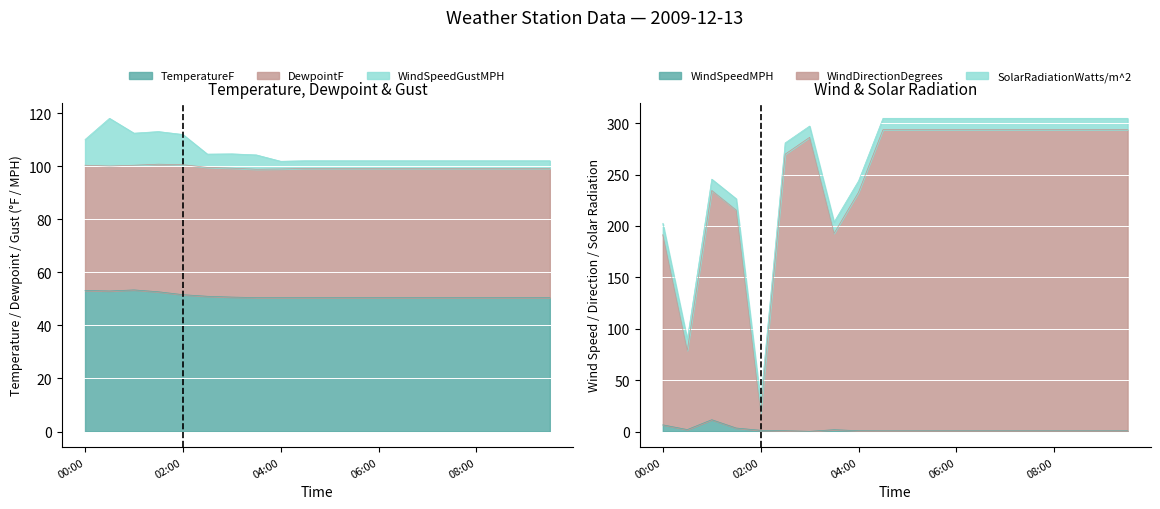

How many data points in WindSpeedGustMPH are less than 102?

1